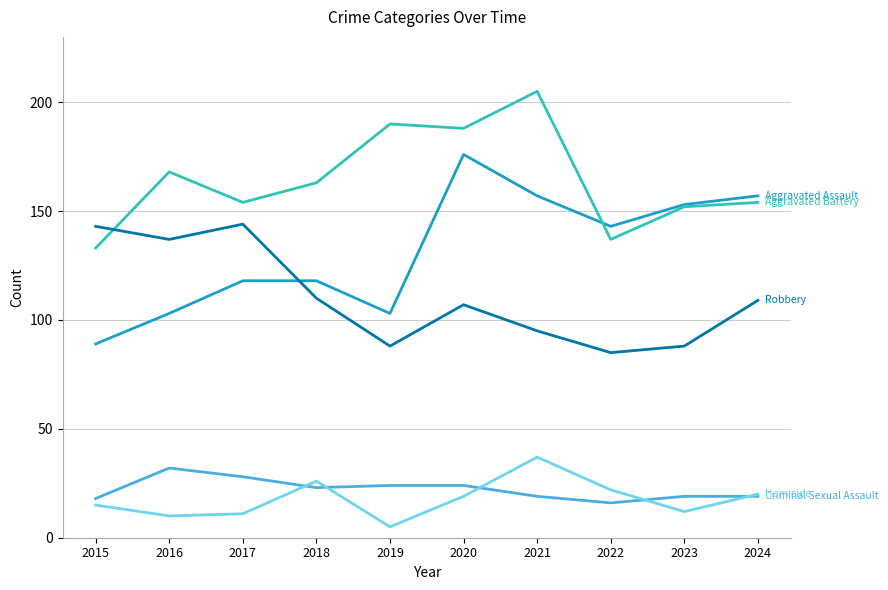

What is the difference between the highest and lowest values at 2019?

185